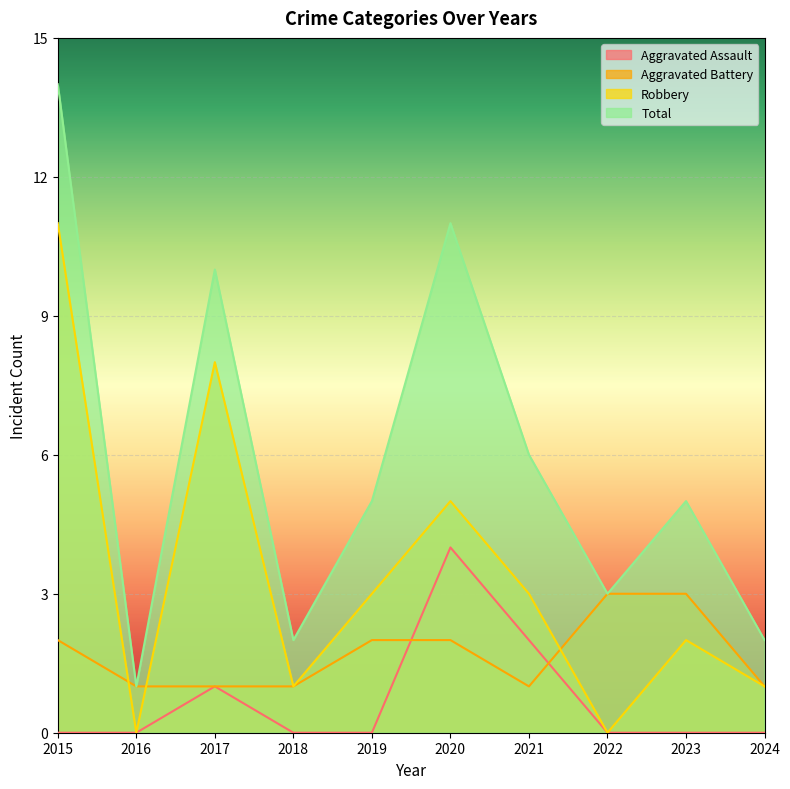

Reading left to right, what are all the values shown in this chart?

Aggravated Assault: 2015=0	2016=0	2017=1	2018=0	2019=0	2020=4	2021=2	2022=0	2023=0	2024=0
Aggravated Battery: 2015=2	2016=1	2017=1	2018=1	2019=2	2020=2	2021=1	2022=3	2023=3	2024=1
Robbery: 2015=11	2016=0	2017=8	2018=1	2019=3	2020=5	2021=3	2022=0	2023=2	2024=1
Total: 2015=14	2016=1	2017=10	2018=2	2019=5	2020=11	2021=6	2022=3	2023=5	2024=2